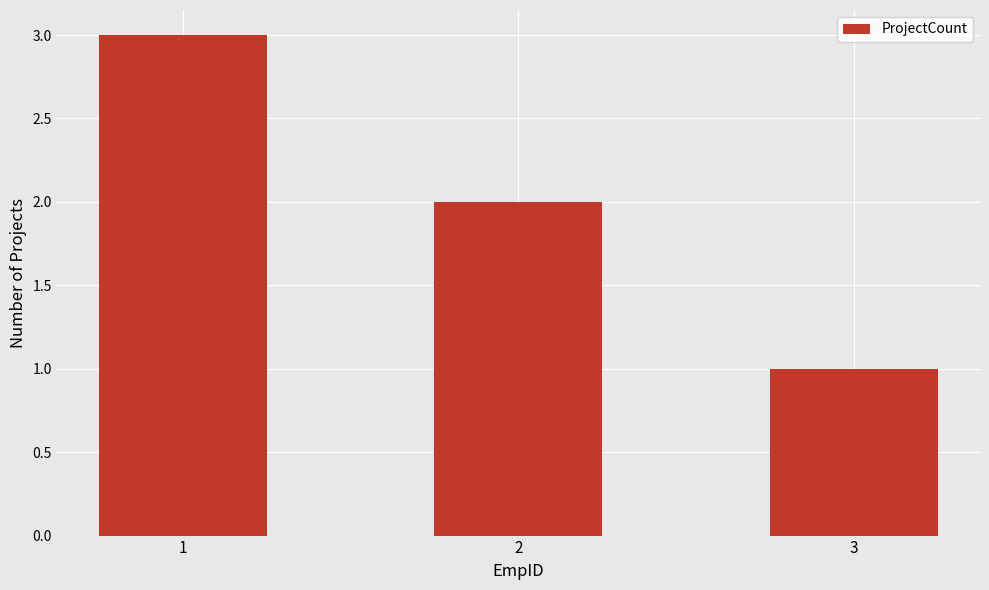

Between 3 and 2, which is larger?

2